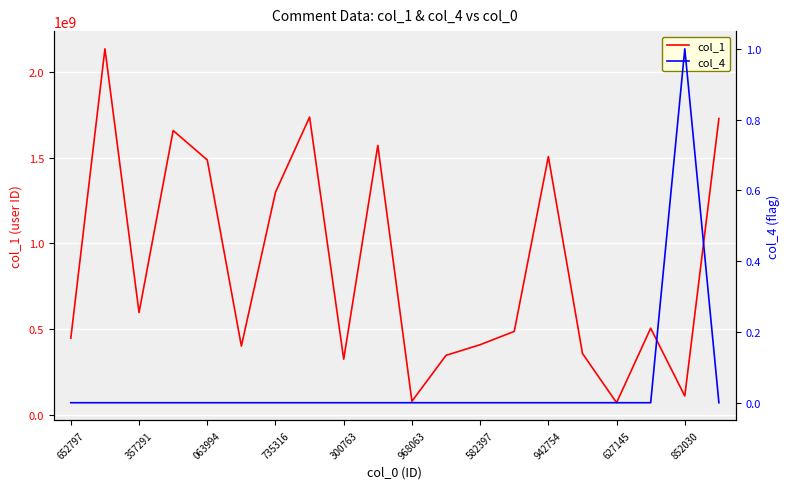

What is the maximum value for col_1?

2134977824